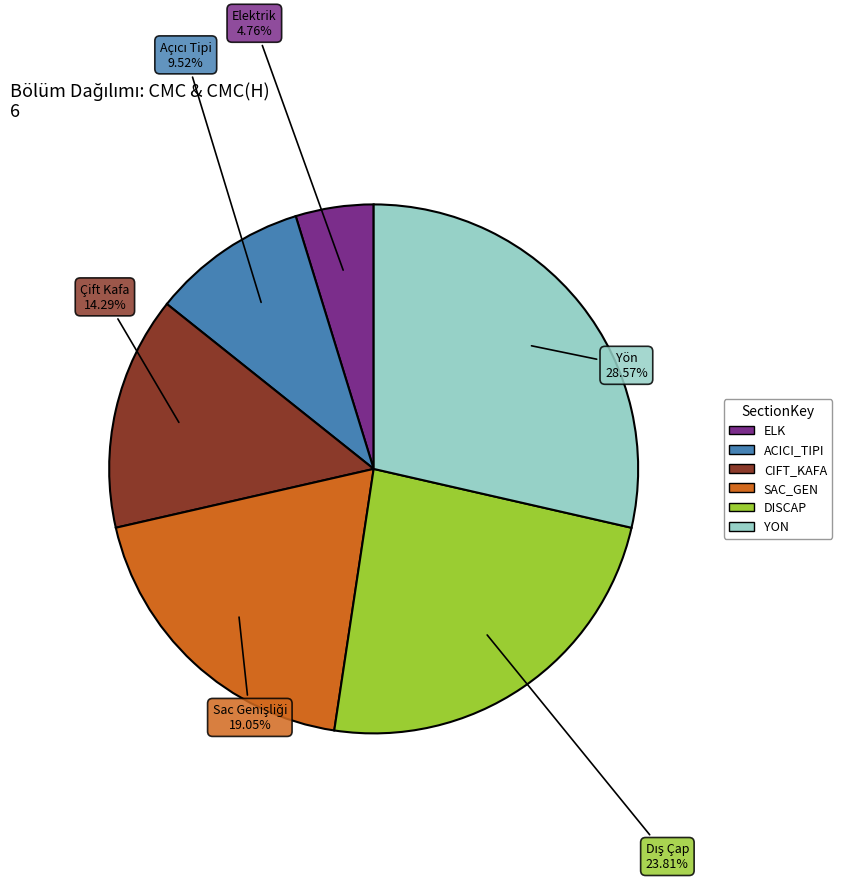

Which has a higher value, YON or ACICI_TIPI?

YON